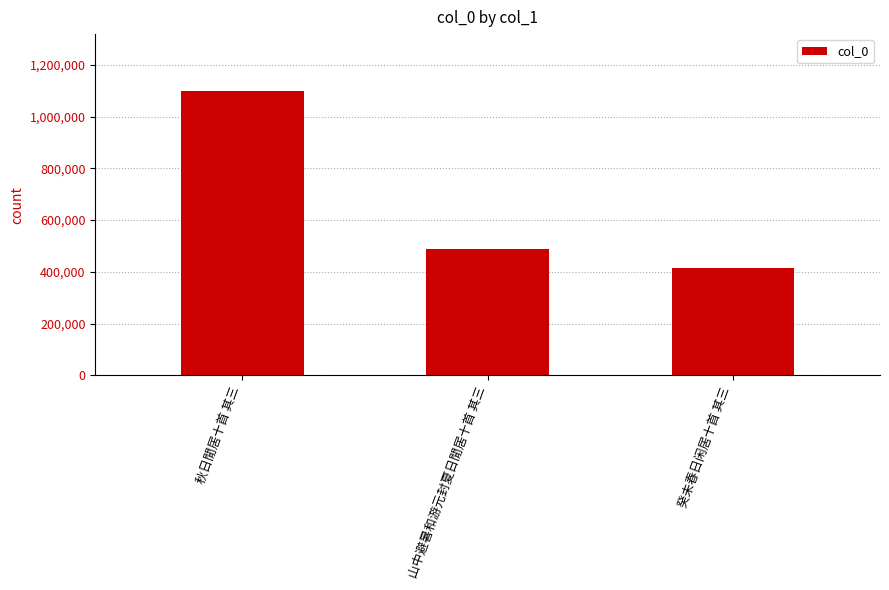

What is the value of the 1st bar from the left?

1098908